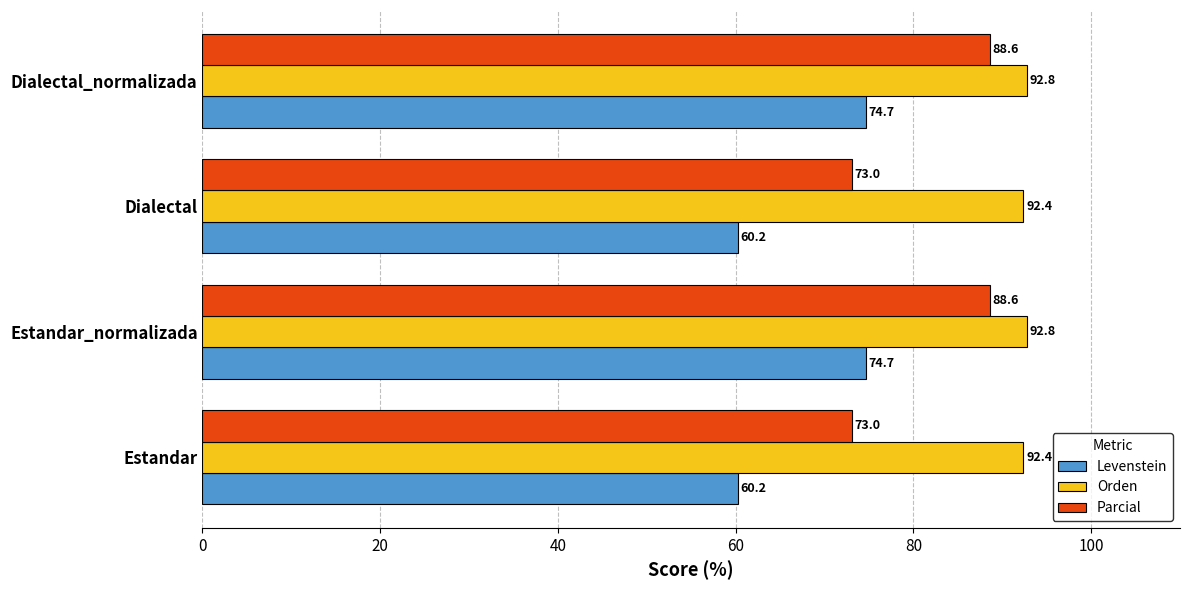

Which series has the largest total across all categories?

Orden